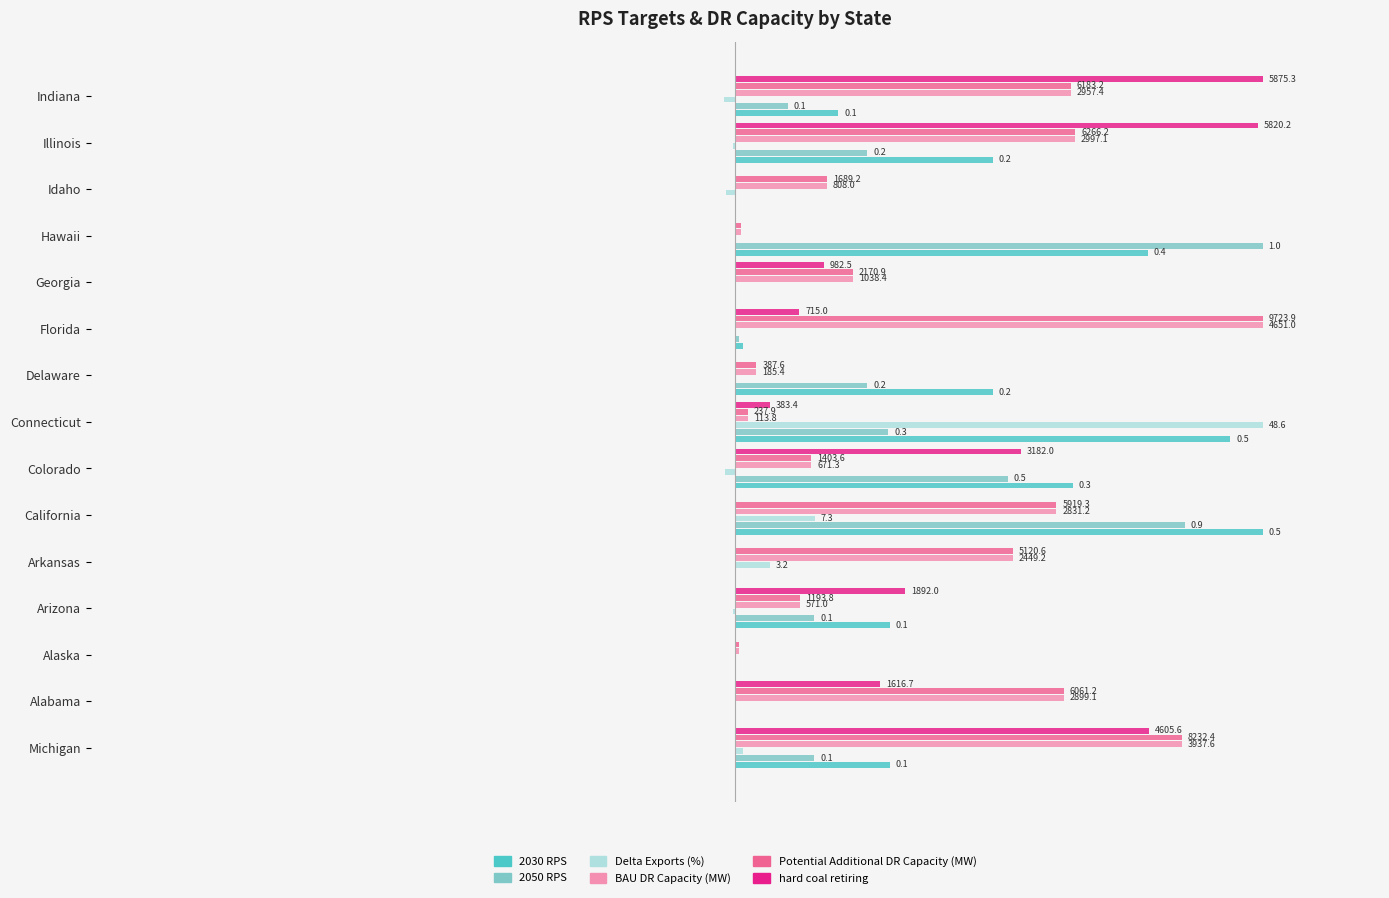

What are all the series names shown in the legend?

2030 RPS, 2050 RPS, Delta Exports (%), BAU DR Capacity (MW), Potential Additional DR Capacity (MW), hard coal retiring